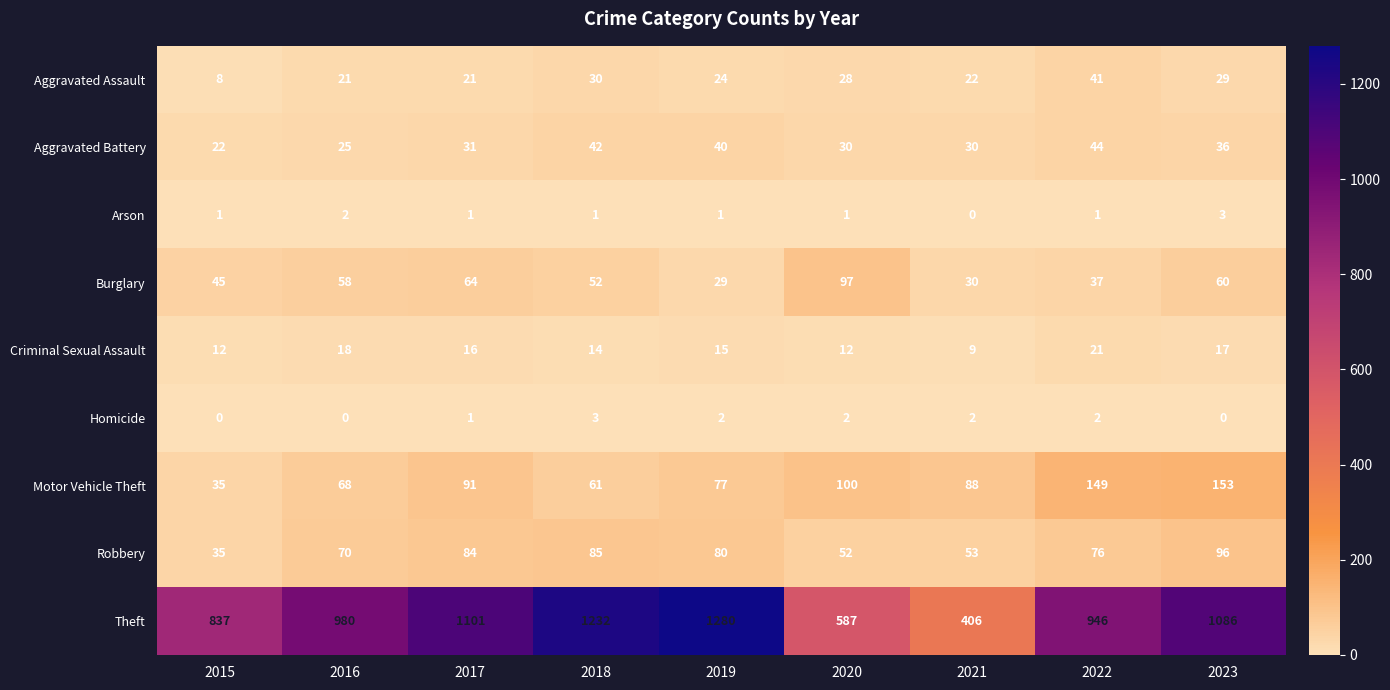

What is the sum of the Motor Vehicle Theft values at 2019 and 2022?

226